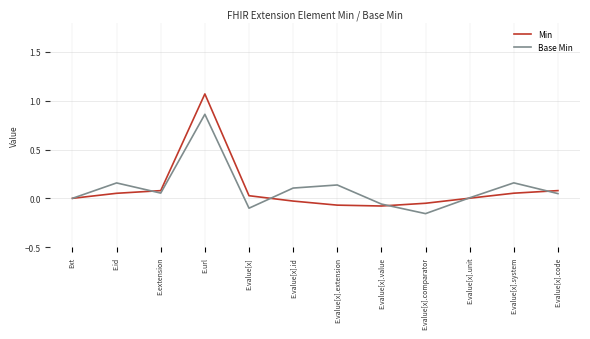

List the series in order of their peak value, lowest first.

Base Min, Min